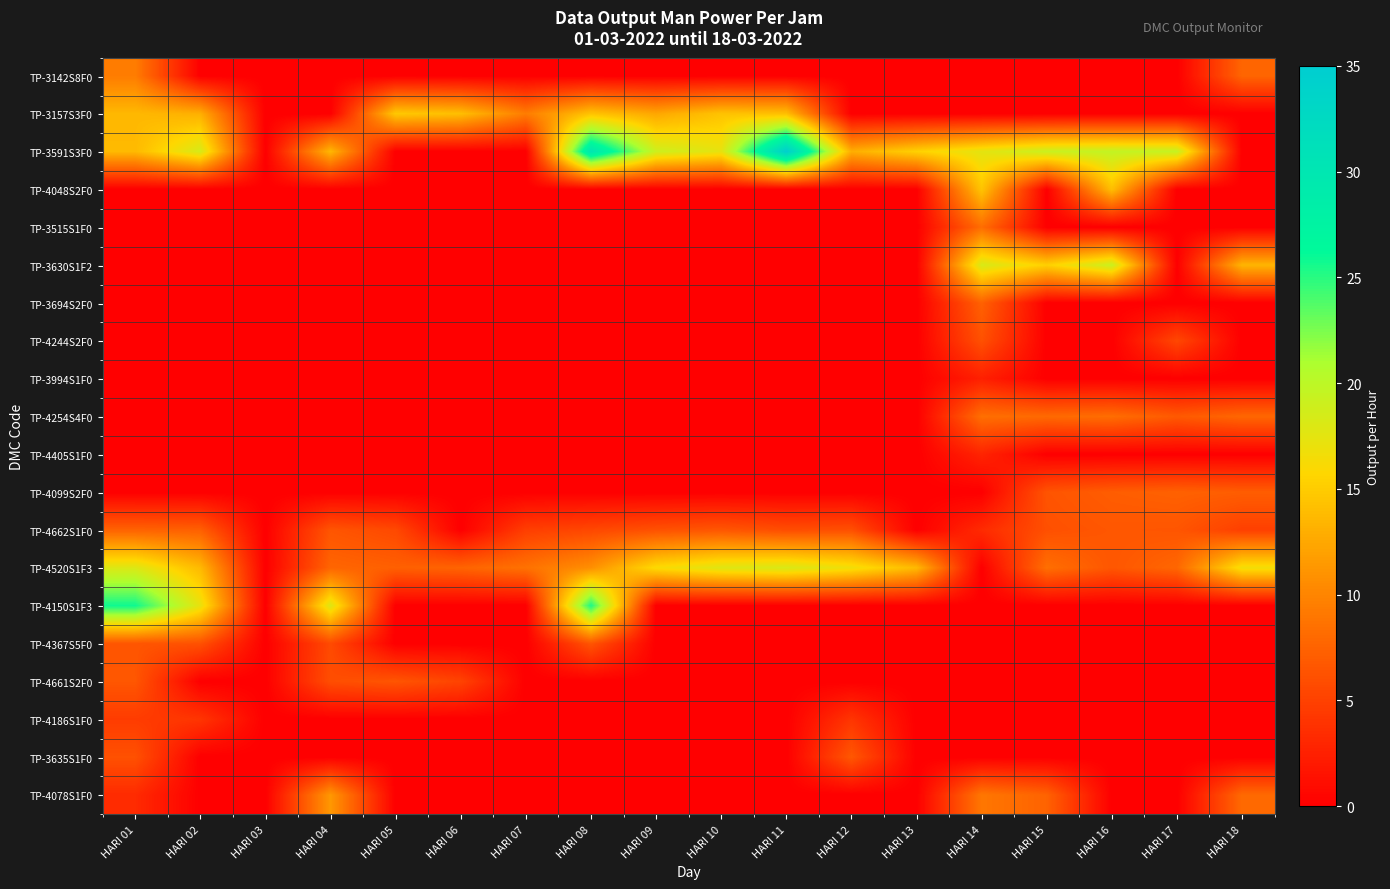

Reading right to left, what are all the values shown in this chart?

TP-3142S8F0: HARI 18=7.7	HARI 17=0.0	HARI 16=0.0	HARI 15=0.0	HARI 14=0.0	HARI 13=0.0	HARI 12=0.0	HARI 11=0.0	HARI 10=0.0	HARI 09=0.0	HARI 08=0.0	HARI 07=0.0	HARI 06=0.0	HARI 05=0.0	HARI 04=0.0	HARI 03=0.0	HARI 02=0.0	HARI 01=9.4
TP-3157S3F0: HARI 18=0.0	HARI 17=0.0	HARI 16=0.0	HARI 15=0.0	HARI 14=0.0	HARI 13=0.0	HARI 12=0.0	HARI 11=14.1	HARI 10=14.4	HARI 09=12.4	HARI 08=14.4	HARI 07=9.4	HARI 06=14.1	HARI 05=14.8	HARI 04=0.0	HARI 03=0.0	HARI 02=13.0	HARI 01=13.6
TP-3591S3F0: HARI 18=0.0	HARI 17=19.4	HARI 16=19.6	HARI 15=19.2	HARI 14=17.5	HARI 13=15.4	HARI 12=12.9	HARI 11=34.5	HARI 10=17.3	HARI 09=19.0	HARI 08=30.2	HARI 07=0.0	HARI 06=0.0	HARI 05=0.0	HARI 04=13.6	HARI 03=0.0	HARI 02=18.4	HARI 01=13.7
TP-4048S2F0: HARI 18=0.0	HARI 17=0.0	HARI 16=14.1	HARI 15=0.0	HARI 14=14.5	HARI 13=0.0	HARI 12=0.0	HARI 11=0.0	HARI 10=0.0	HARI 09=0.0	HARI 08=0.0	HARI 07=0.0	HARI 06=0.0	HARI 05=0.0	HARI 04=0.0	HARI 03=0.0	HARI 02=0.0	HARI 01=0.0
TP-3515S1F0: HARI 18=0.0	HARI 17=0.0	HARI 16=0.0	HARI 15=0.0	HARI 14=8.3	HARI 13=0.0	HARI 12=0.0	HARI 11=0.0	HARI 10=0.0	HARI 09=0.0	HARI 08=0.0	HARI 07=0.0	HARI 06=0.0	HARI 05=0.0	HARI 04=0.0	HARI 03=0.0	HARI 02=0.0	HARI 01=0.0
TP-3630S1F2: HARI 18=13.4	HARI 17=0.0	HARI 16=19.2	HARI 15=15.3	HARI 14=18.3	HARI 13=0.0	HARI 12=0.0	HARI 11=0.0	HARI 10=0.0	HARI 09=0.0	HARI 08=0.0	HARI 07=0.0	HARI 06=0.0	HARI 05=0.0	HARI 04=0.0	HARI 03=0.0	HARI 02=0.0	HARI 01=0.0
TP-3694S2F0: HARI 18=0.0	HARI 17=0.0	HARI 16=0.0	HARI 15=0.0	HARI 14=7.4	HARI 13=0.0	HARI 12=0.0	HARI 11=0.0	HARI 10=0.0	HARI 09=0.0	HARI 08=0.0	HARI 07=0.0	HARI 06=0.0	HARI 05=0.0	HARI 04=0.0	HARI 03=0.0	HARI 02=0.0	HARI 01=0.0
TP-4244S2F0: HARI 18=0.0	HARI 17=5.5	HARI 16=0.0	HARI 15=0.0	HARI 14=6.2	HARI 13=0.0	HARI 12=0.0	HARI 11=0.0	HARI 10=0.0	HARI 09=0.0	HARI 08=0.0	HARI 07=0.0	HARI 06=0.0	HARI 05=0.0	HARI 04=0.0	HARI 03=0.0	HARI 02=0.0	HARI 01=0.0
TP-3994S1F0: HARI 18=0.0	HARI 17=0.0	HARI 16=0.0	HARI 15=0.0	HARI 14=2.5	HARI 13=0.0	HARI 12=0.0	HARI 11=0.0	HARI 10=0.0	HARI 09=0.0	HARI 08=0.0	HARI 07=0.0	HARI 06=0.0	HARI 05=0.0	HARI 04=0.0	HARI 03=0.0	HARI 02=0.0	HARI 01=0.0
TP-4254S4F0: HARI 18=7.8	HARI 17=6.8	HARI 16=8.3	HARI 15=8.0	HARI 14=8.4	HARI 13=0.0	HARI 12=0.0	HARI 11=0.0	HARI 10=0.0	HARI 09=0.0	HARI 08=0.0	HARI 07=0.0	HARI 06=0.0	HARI 05=0.0	HARI 04=0.0	HARI 03=0.0	HARI 02=0.0	HARI 01=0.0
TP-4405S1F0: HARI 18=0.0	HARI 17=0.0	HARI 16=0.0	HARI 15=0.0	HARI 14=2.8	HARI 13=0.0	HARI 12=0.0	HARI 11=0.0	HARI 10=0.0	HARI 09=0.0	HARI 08=0.0	HARI 07=0.0	HARI 06=0.0	HARI 05=0.0	HARI 04=0.0	HARI 03=0.0	HARI 02=0.0	HARI 01=0.0
TP-4099S2F0: HARI 18=7.1	HARI 17=7.4	HARI 16=7.1	HARI 15=6.4	HARI 14=0.0	HARI 13=0.0	HARI 12=0.0	HARI 11=0.0	HARI 10=0.0	HARI 09=0.0	HARI 08=0.0	HARI 07=0.0	HARI 06=0.0	HARI 05=0.0	HARI 04=0.0	HARI 03=0.0	HARI 02=0.0	HARI 01=0.0
TP-4662S1F0: HARI 18=4.9	HARI 17=6.5	HARI 16=6.6	HARI 15=6.1	HARI 14=3.3	HARI 13=0.0	HARI 12=6.1	HARI 11=5.9	HARI 10=6.6	HARI 09=6.2	HARI 08=5.5	HARI 07=4.8	HARI 06=0.0	HARI 05=5.6	HARI 04=6.5	HARI 03=0.0	HARI 02=7.3	HARI 01=7.5
TP-4520S1F3: HARI 18=16.6	HARI 17=7.8	HARI 16=6.6	HARI 15=8.4	HARI 14=0.0	HARI 13=13.7	HARI 12=16.7	HARI 11=18.2	HARI 10=17.8	HARI 09=16.1	HARI 08=10.8	HARI 07=8.6	HARI 06=7.6	HARI 05=7.3	HARI 04=7.7	HARI 03=0.0	HARI 02=13.7	HARI 01=18.0
TP-4150S1F3: HARI 18=0.0	HARI 17=0.0	HARI 16=0.0	HARI 15=0.0	HARI 14=0.0	HARI 13=0.0	HARI 12=0.0	HARI 11=0.0	HARI 10=0.0	HARI 09=0.0	HARI 08=25.4	HARI 07=0.0	HARI 06=0.0	HARI 05=0.0	HARI 04=17.9	HARI 03=0.0	HARI 02=17.2	HARI 01=25.8
TP-4367S5F0: HARI 18=0.0	HARI 17=0.0	HARI 16=0.0	HARI 15=0.0	HARI 14=0.0	HARI 13=0.0	HARI 12=0.0	HARI 11=0.0	HARI 10=0.0	HARI 09=0.0	HARI 08=6.5	HARI 07=0.0	HARI 06=0.0	HARI 05=0.0	HARI 04=5.7	HARI 03=0.0	HARI 02=6.2	HARI 01=6.5
TP-4661S2F0: HARI 18=0.0	HARI 17=0.0	HARI 16=0.0	HARI 15=0.0	HARI 14=0.0	HARI 13=0.0	HARI 12=0.0	HARI 11=0.0	HARI 10=0.0	HARI 09=0.0	HARI 08=0.0	HARI 07=0.0	HARI 06=5.2	HARI 05=6.5	HARI 04=6.0	HARI 03=0.0	HARI 02=0.0	HARI 01=6.6
TP-4186S1F0: HARI 18=0.0	HARI 17=0.0	HARI 16=0.0	HARI 15=0.0	HARI 14=0.0	HARI 13=0.0	HARI 12=4.1	HARI 11=0.0	HARI 10=0.0	HARI 09=0.0	HARI 08=0.0	HARI 07=0.0	HARI 06=0.0	HARI 05=0.0	HARI 04=0.0	HARI 03=0.0	HARI 02=4.1	HARI 01=4.6
TP-3635S1F0: HARI 18=0.0	HARI 17=0.0	HARI 16=0.0	HARI 15=0.0	HARI 14=0.0	HARI 13=0.0	HARI 12=6.7	HARI 11=0.0	HARI 10=0.0	HARI 09=0.0	HARI 08=0.0	HARI 07=0.0	HARI 06=0.0	HARI 05=0.0	HARI 04=0.0	HARI 03=0.0	HARI 02=0.0	HARI 01=6.2
TP-4078S1F0: HARI 18=8.0	HARI 17=0.0	HARI 16=0.0	HARI 15=7.5	HARI 14=9.0	HARI 13=0.0	HARI 12=0.0	HARI 11=0.0	HARI 10=0.0	HARI 09=0.0	HARI 08=0.0	HARI 07=0.0	HARI 06=0.0	HARI 05=0.0	HARI 04=11.4	HARI 03=0.0	HARI 02=0.0	HARI 01=3.3